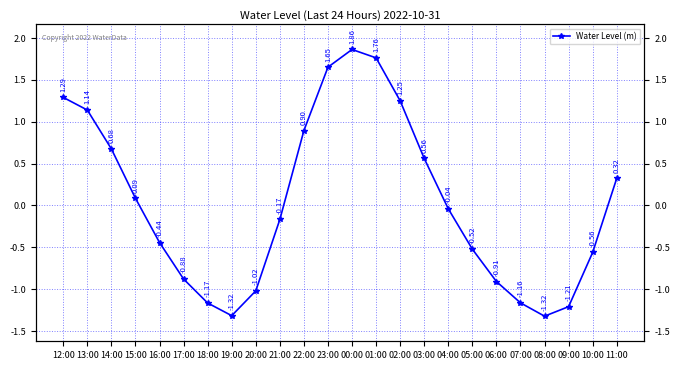

List the labels in order of value, smallest first.

08:00, 19:00, 09:00, 18:00, 07:00, 20:00, 06:00, 17:00, 10:00, 05:00, 16:00, 21:00, 04:00, 15:00, 11:00, 03:00, 14:00, 22:00, 13:00, 02:00, 12:00, 23:00, 01:00, 00:00